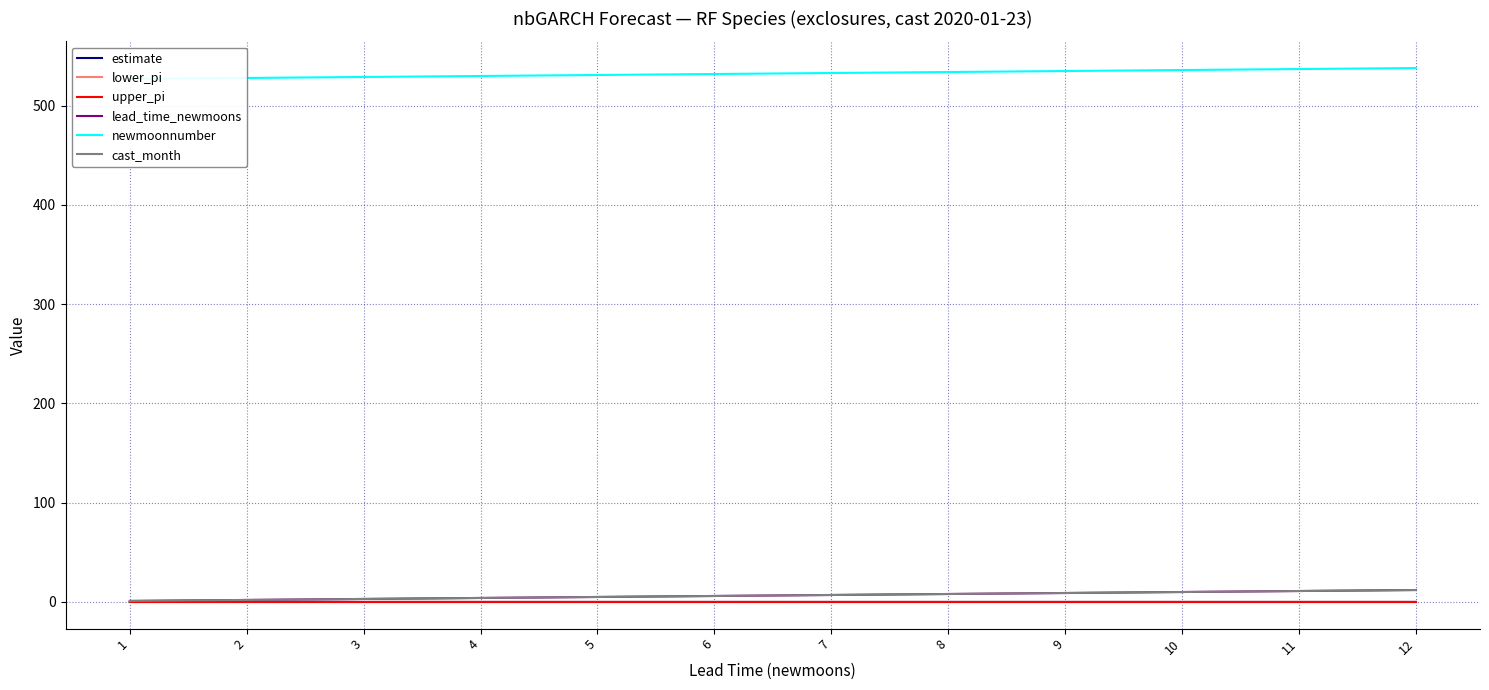

True or false: upper_pi has a value of 0.0 at 10.

True